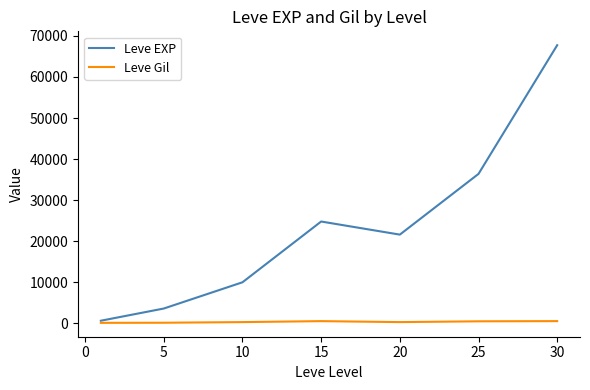

What is the maximum value shown in the chart?

67730